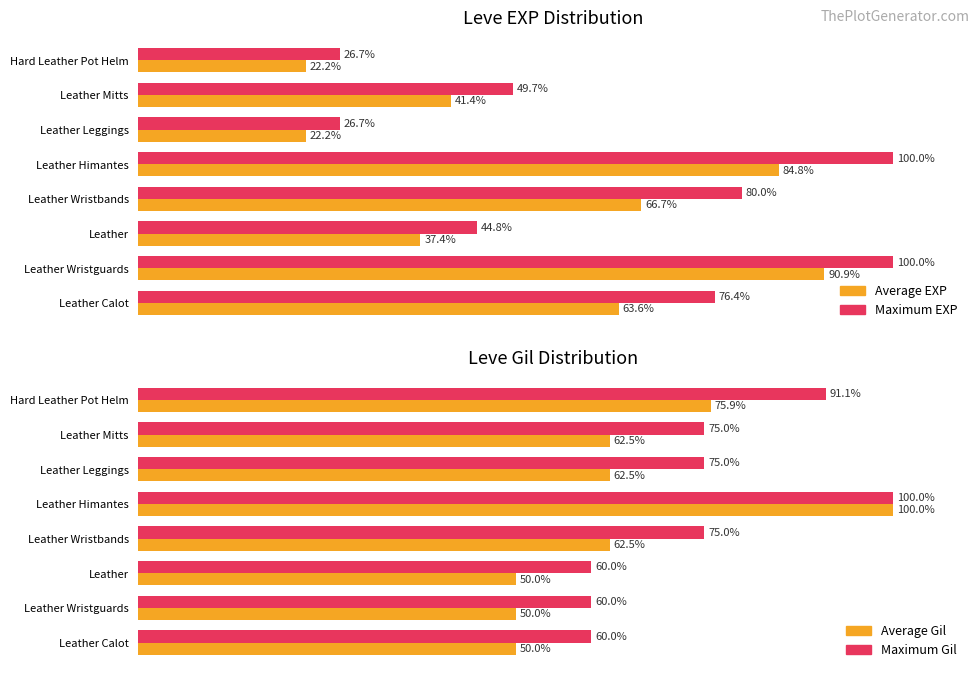

Which series has the largest total across all categories?

Maximum Gil